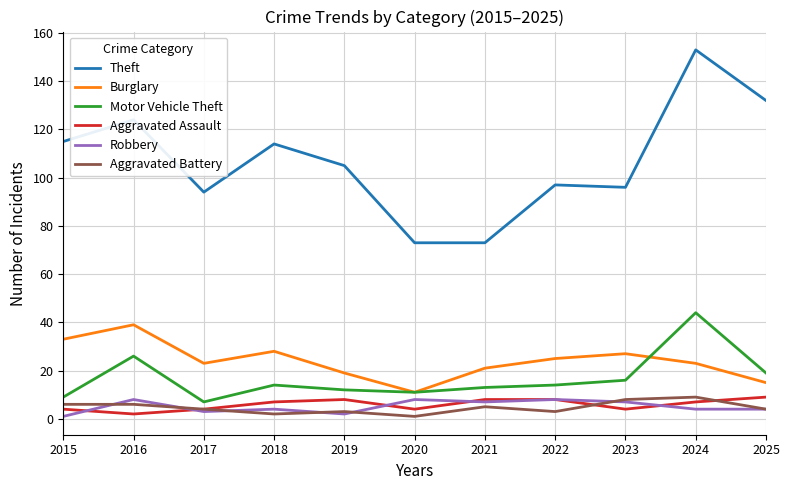

Reading left to right, transcribe all the data shown in this chart.

Theft: 2015=115	2016=124	2017=94	2018=114	2019=105	2020=73	2021=73	2022=97	2023=96	2024=153	2025=132
Burglary: 2015=33	2016=39	2017=23	2018=28	2019=19	2020=11	2021=21	2022=25	2023=27	2024=23	2025=15
Motor Vehicle Theft: 2015=9	2016=26	2017=7	2018=14	2019=12	2020=11	2021=13	2022=14	2023=16	2024=44	2025=19
Aggravated Assault: 2015=4	2016=2	2017=4	2018=7	2019=8	2020=4	2021=8	2022=8	2023=4	2024=7	2025=9
Robbery: 2015=1	2016=8	2017=3	2018=4	2019=2	2020=8	2021=7	2022=8	2023=7	2024=4	2025=4
Aggravated Battery: 2015=6	2016=6	2017=4	2018=2	2019=3	2020=1	2021=5	2022=3	2023=8	2024=9	2025=4